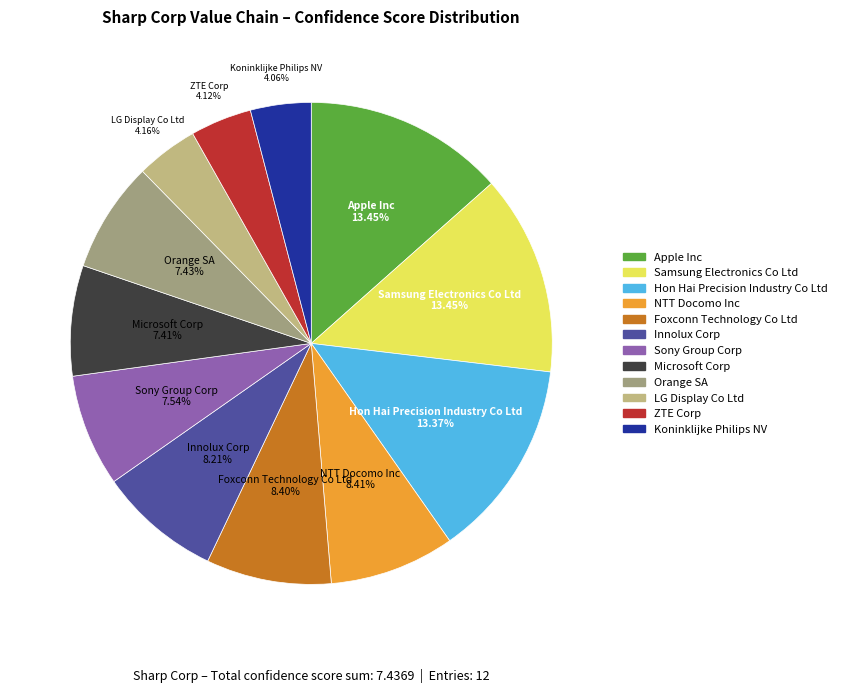

Is it true that Sony Group Corp is 8% of the pie?

True